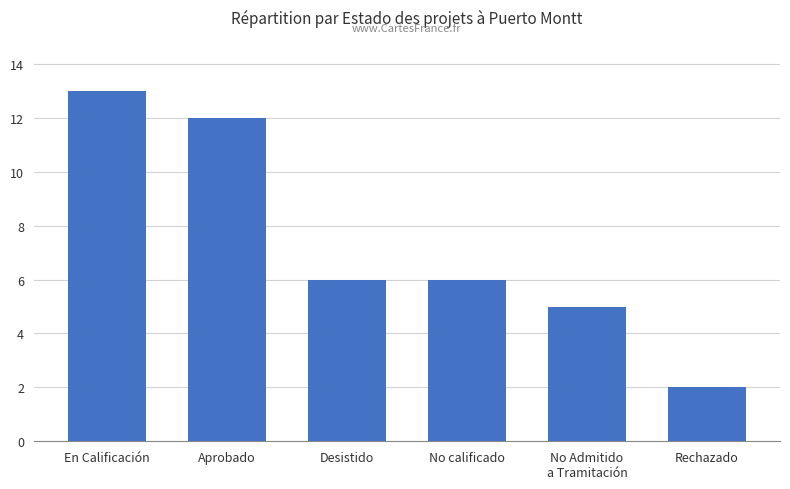

Reading left to right, extract all data points from this chart.

13	12	6	6	5	2